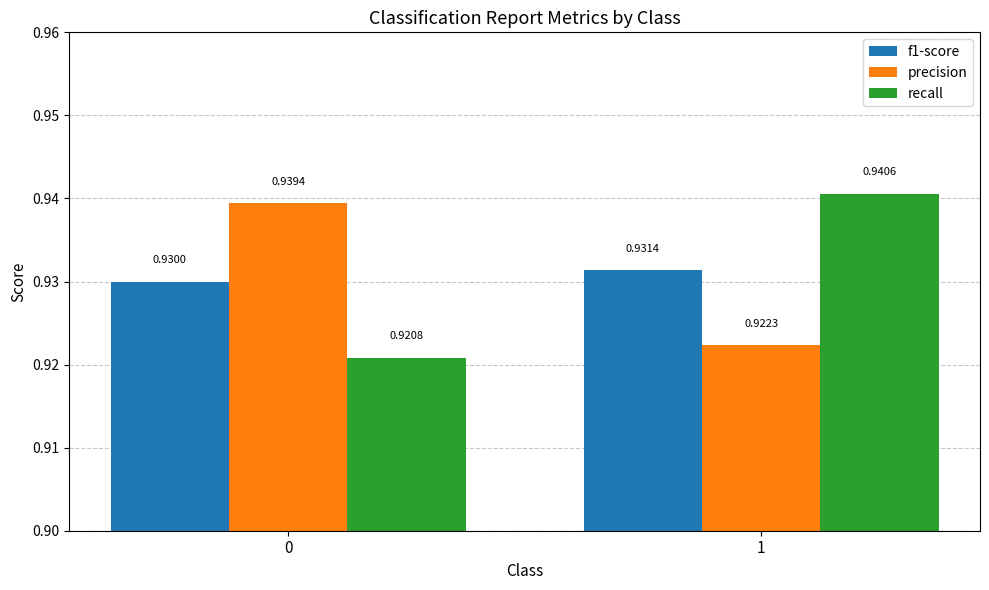

How many distinct data groups are displayed?

3